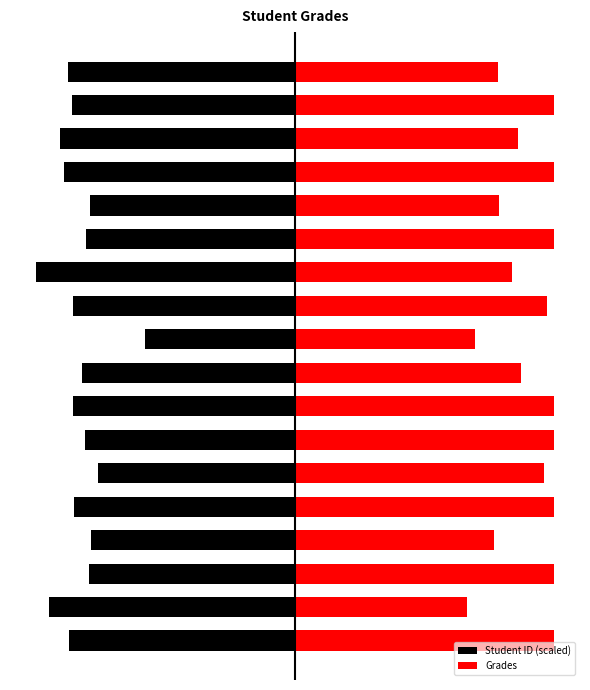

At how many categories does at least one series exceed -8?

18